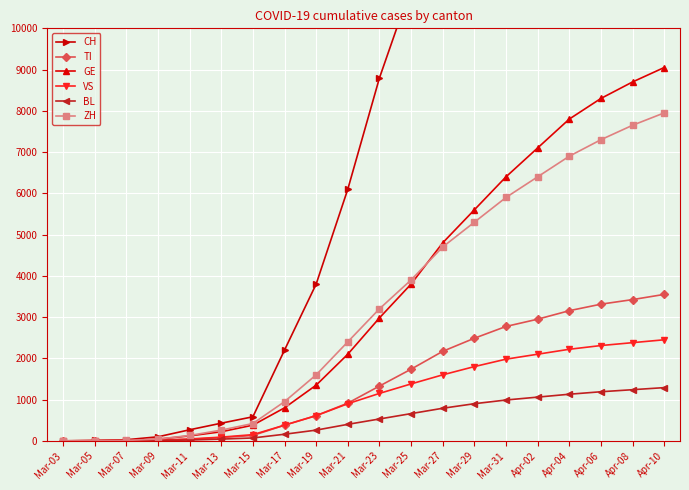

True or false: CH and VS cross at least once.

False